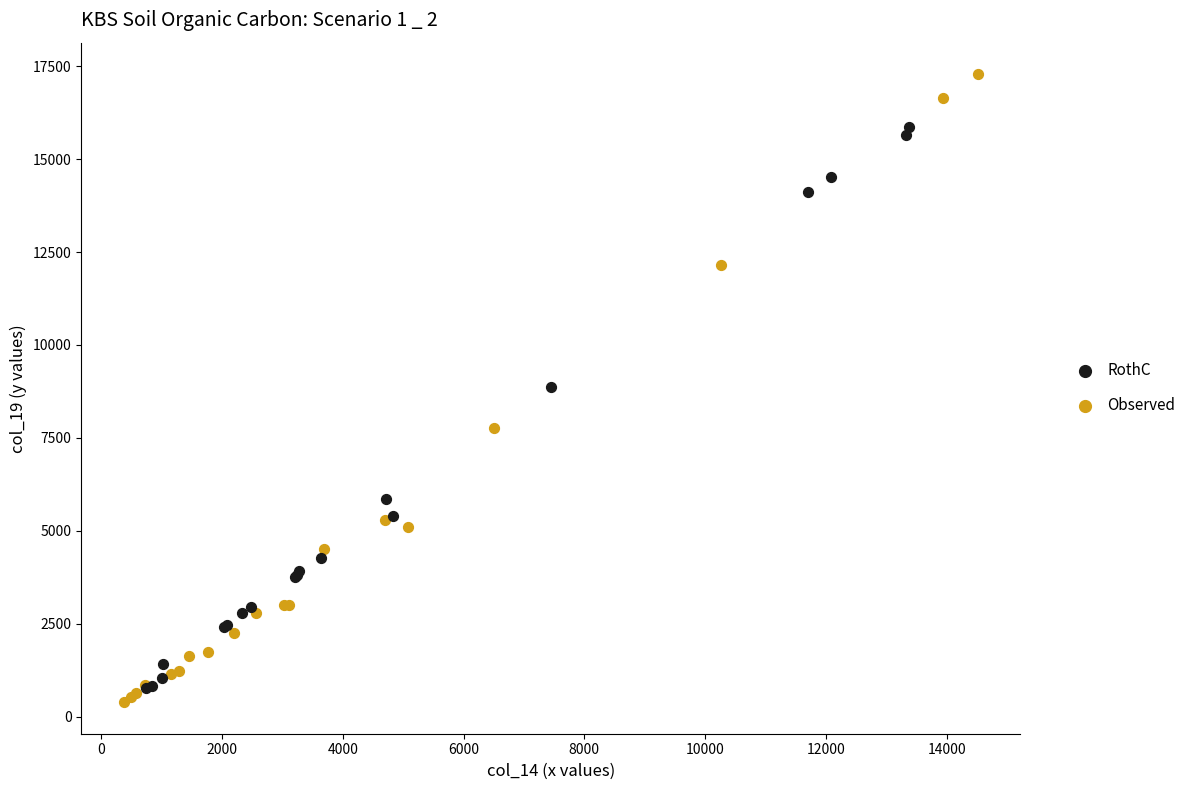

Which series contains the highest Y value?

Observed